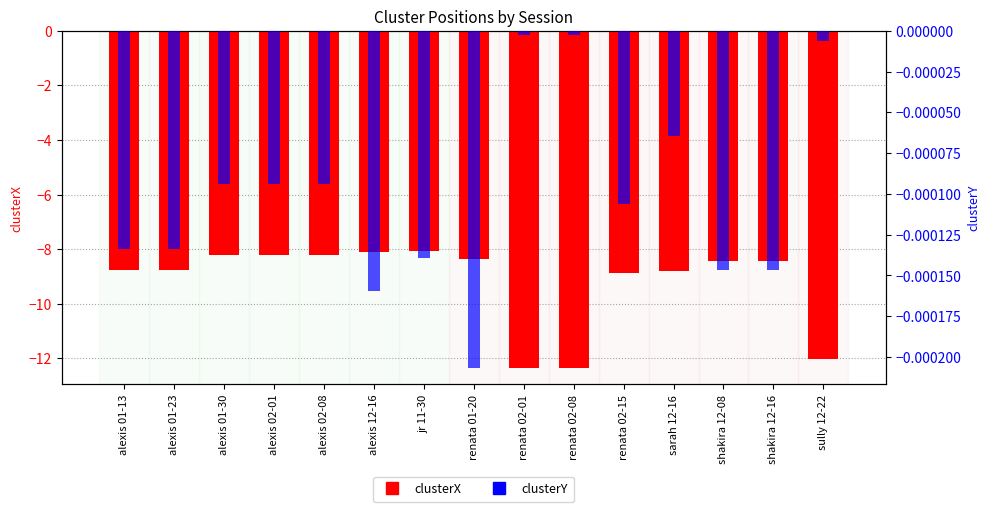

Which series changed the most between jr 11-30 and sully 12-22?

clusterX